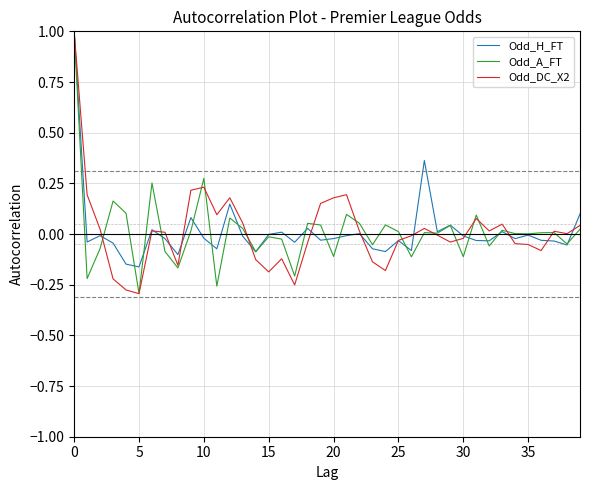

What is the greatest value displayed?

1.0